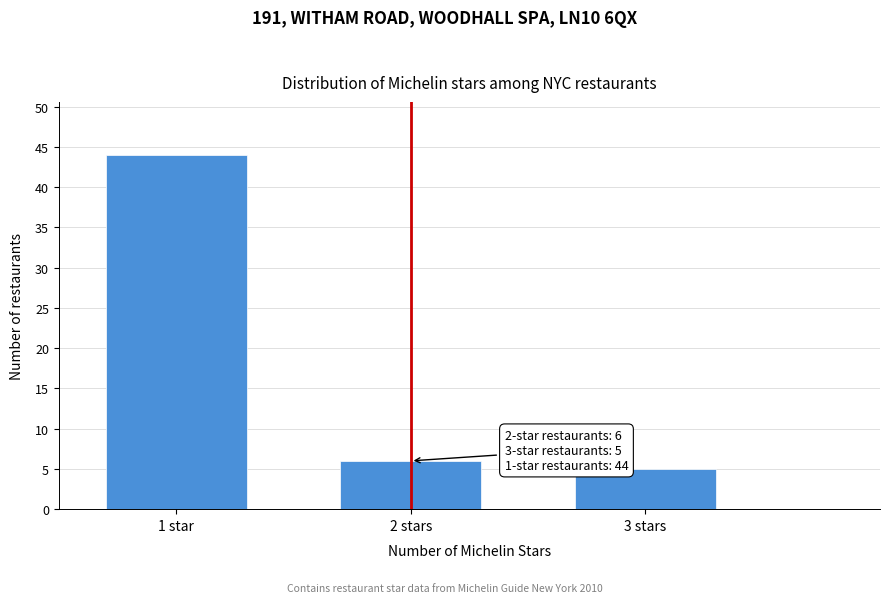

Reading left to right, transcribe all the data shown in this chart.

44	6	5